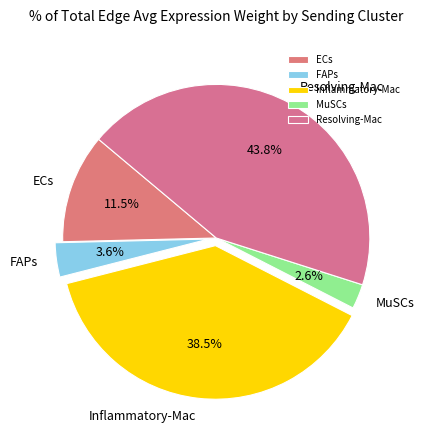

Does FAPs represent more than half of the total?

No